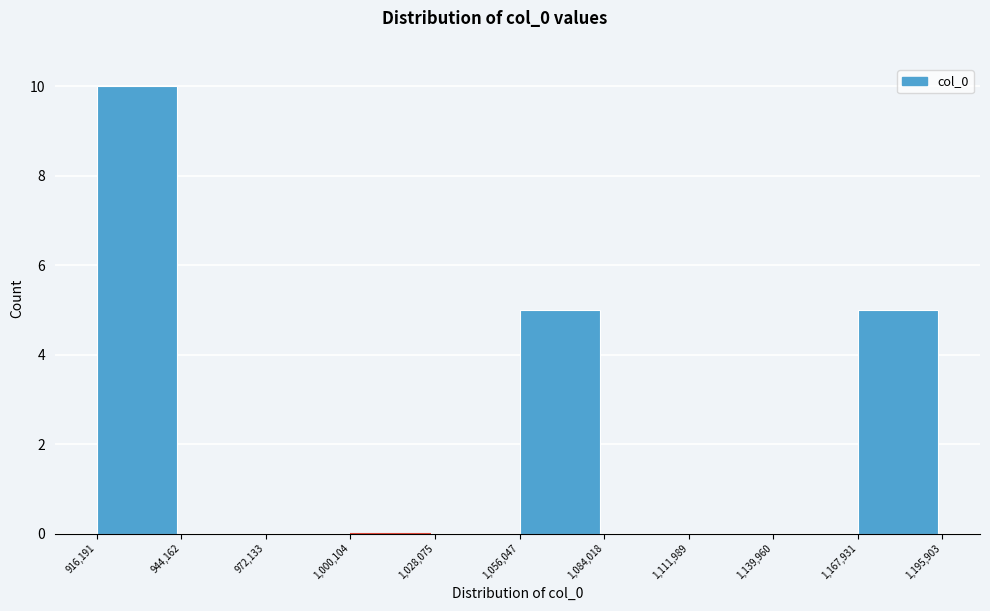

Which range on the x-axis has the tallest bar?

916,191 to 944,162